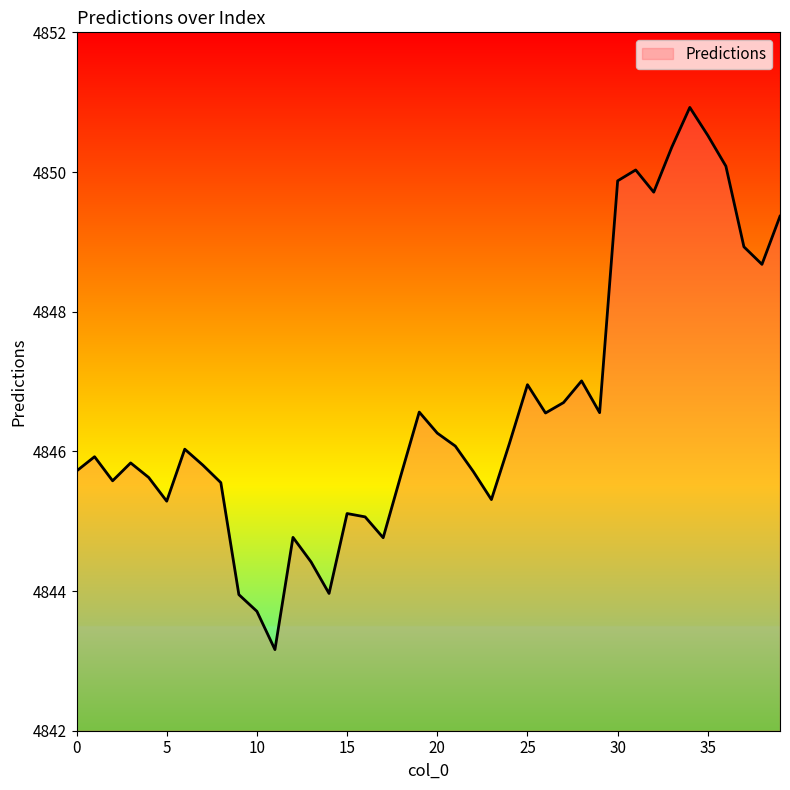

What is the average value?

4846.6